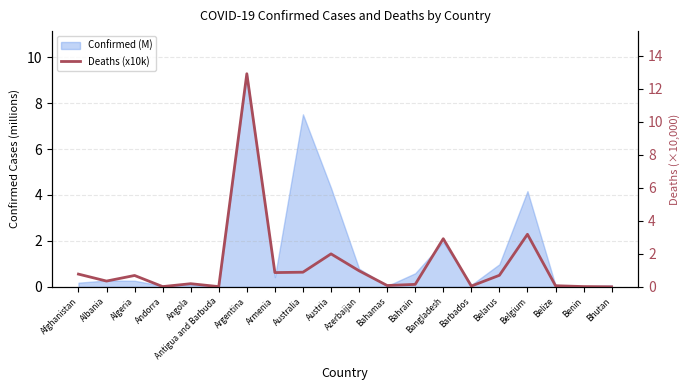

Between Bahrain and Barbados, which is larger?

Bahrain